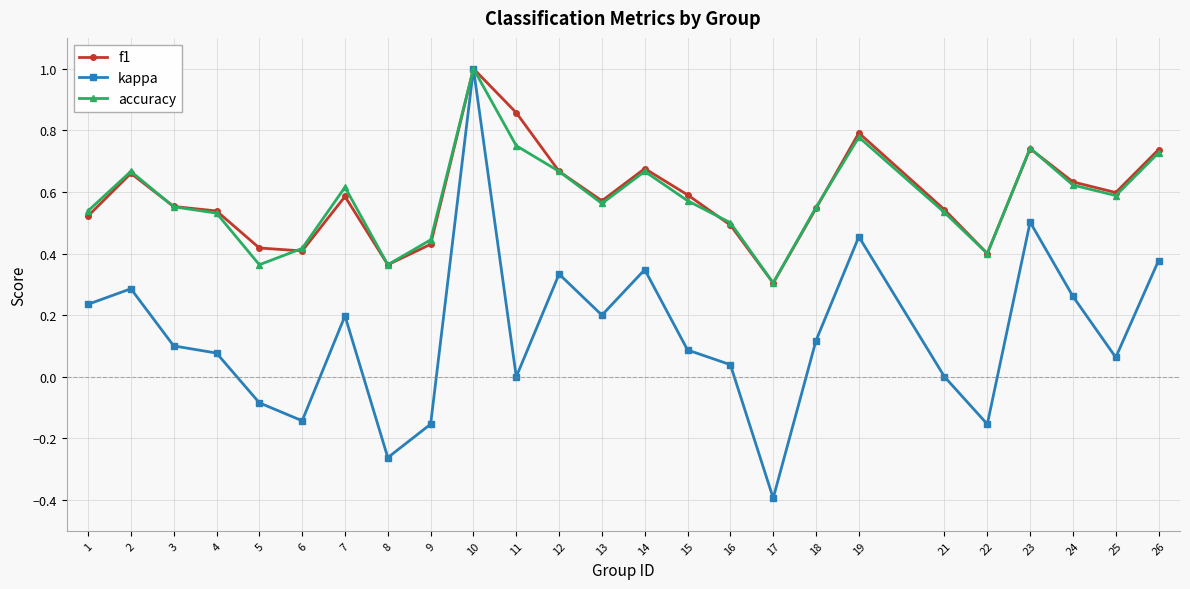

Which series has the largest range (max minus min)?

kappa